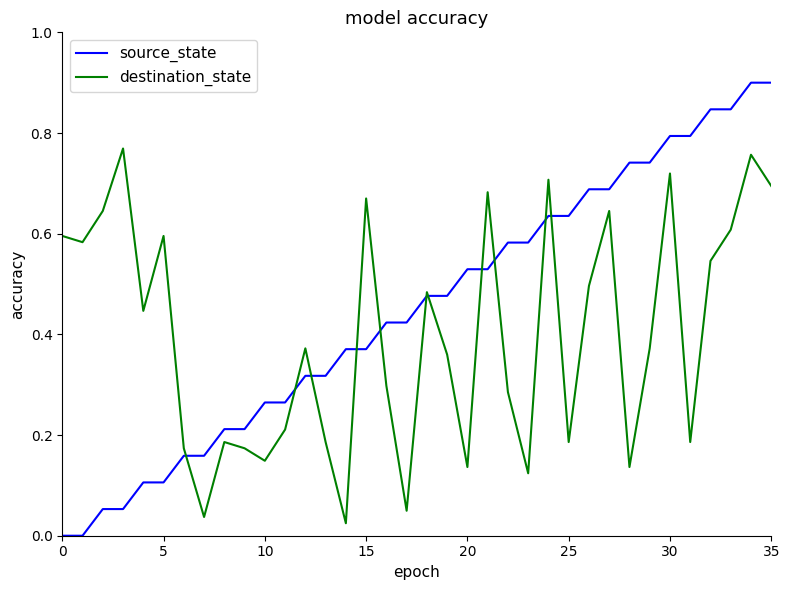

Which series has the largest total across all categories?

source_state